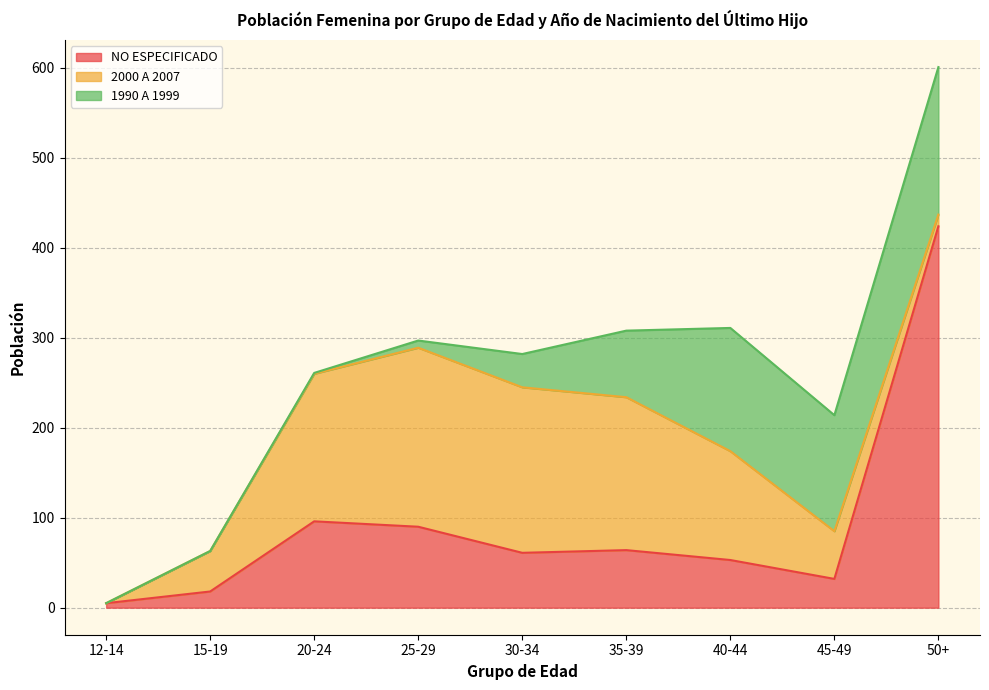

What is the label of the 3rd point from the left?

20-24